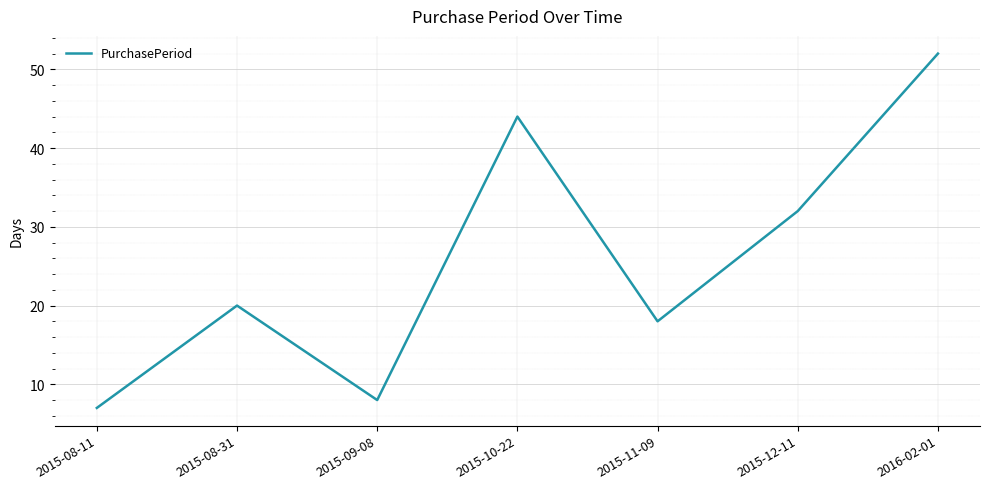

True or false: the data shows 3 at 2015-09-08.

False